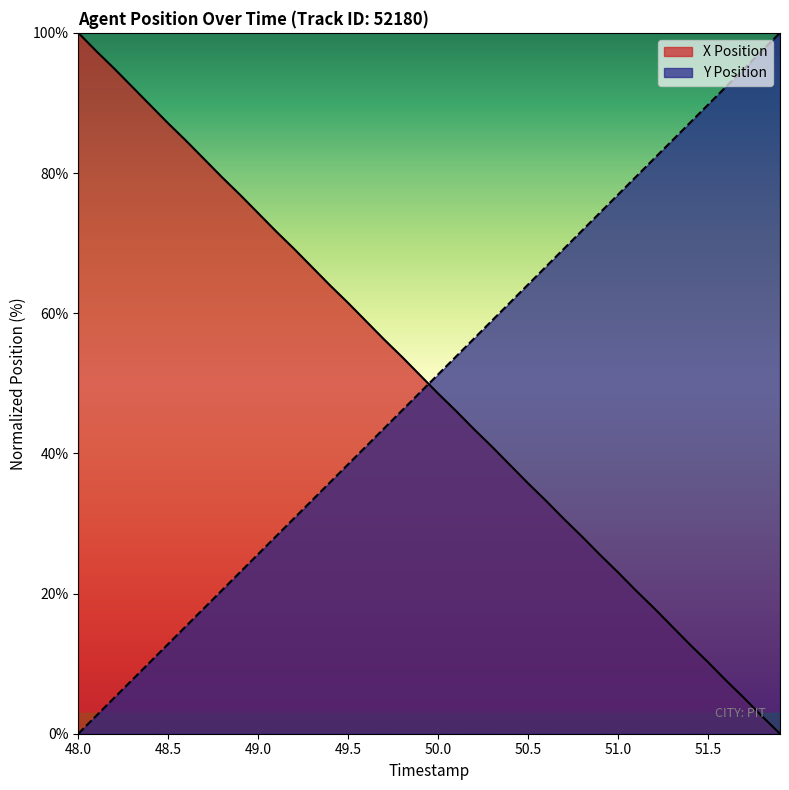

The X Position series shows 89.7 at 48.4. True or false?

True